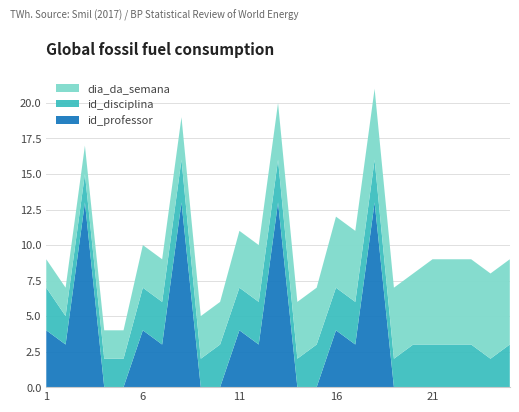

Reading right to left, list all the values displayed in this chart.

id_professor: 0	0	0	0	0	0	0	13	3	4	0	0	13	3	4	0	0	13	3	4	0	0	13	3	4
id_disciplina: 3	2	3	3	3	3	2	3	3	3	3	2	3	3	3	3	2	3	3	3	2	2	2	2	3
dia_da_semana: 6	6	6	6	6	5	5	5	5	5	4	4	4	4	4	3	3	3	3	3	2	2	2	2	2